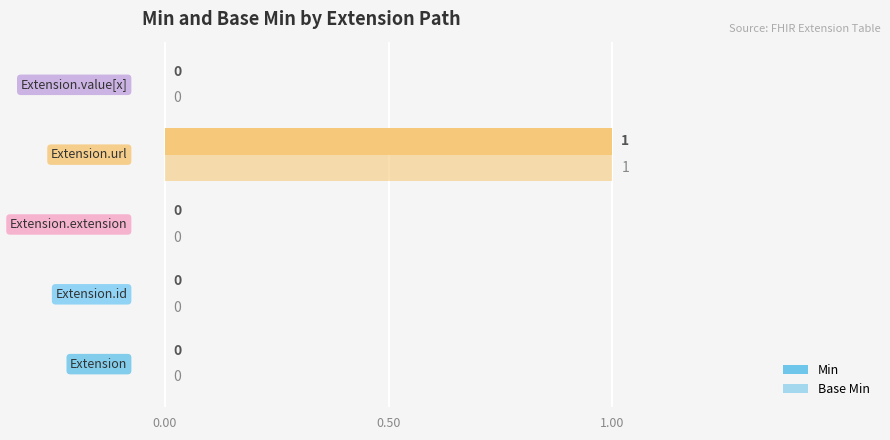

How many series are shown in this chart?

2